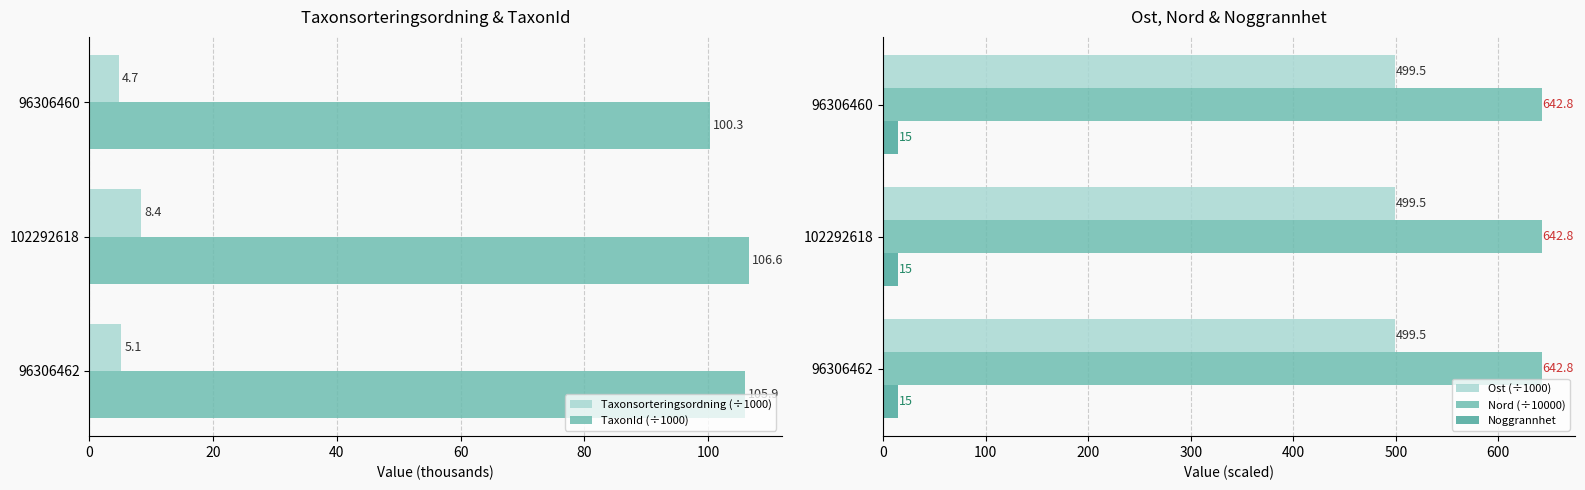

What are all the series names shown in the legend?

Taxonsorteringsordning (÷1000), TaxonId (÷1000), Ost (÷1000), Nord (÷10000), Noggrannhet